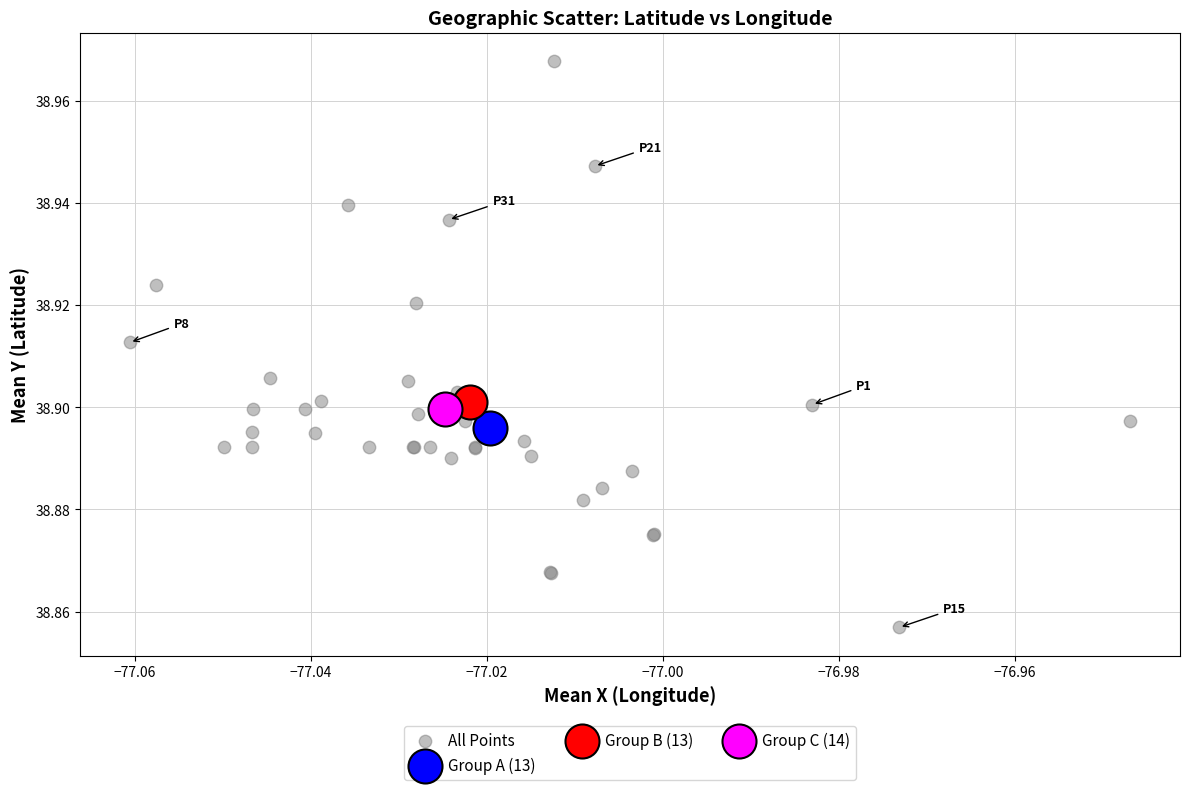

What are all the series names shown in the legend?

All Points, Group A (13), Group B (13), Group C (14)